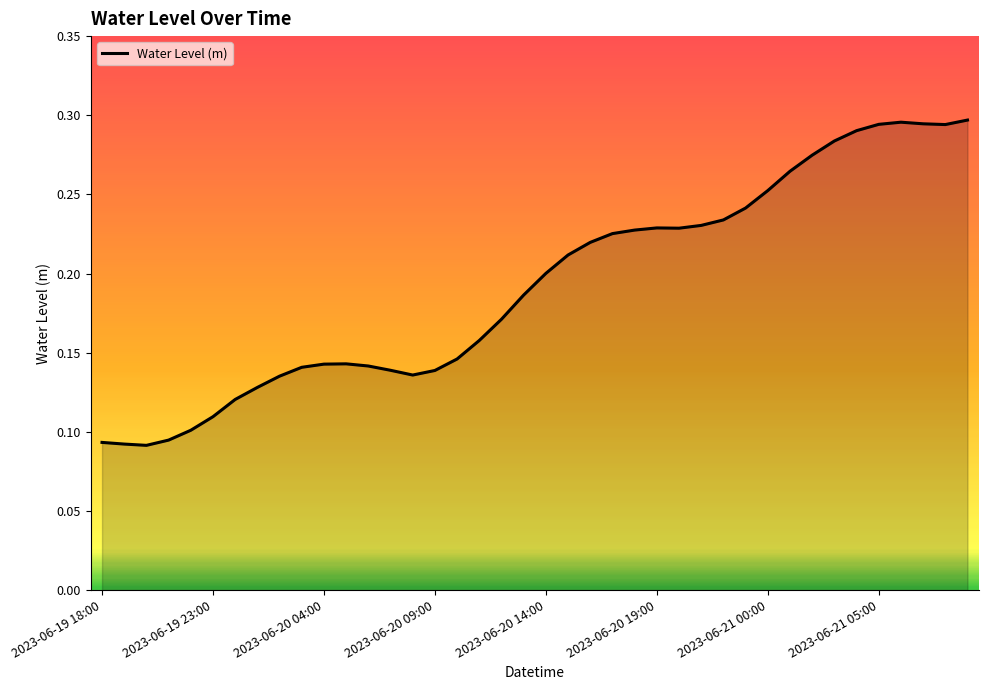

What is the smallest value displayed?

0.1